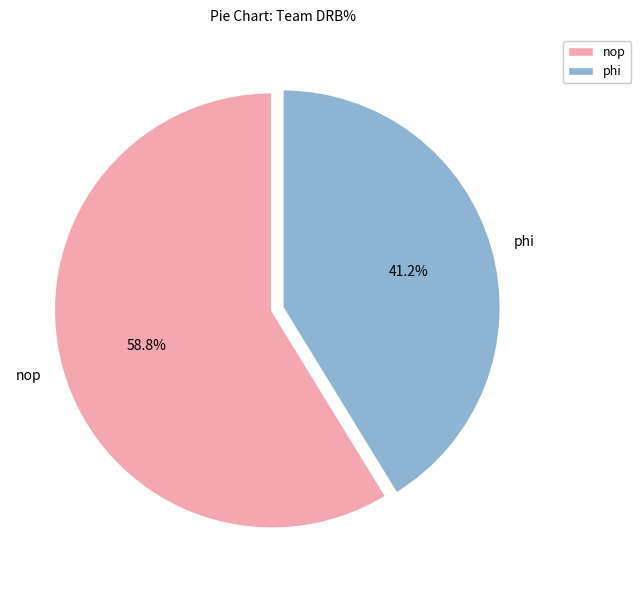

Count the number of slices in the pie.

2